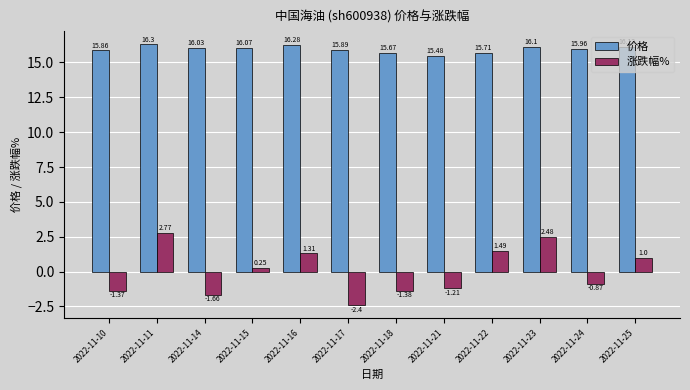

Which series changed the most between 2022-11-11 and 2022-11-21?

涨跌幅%